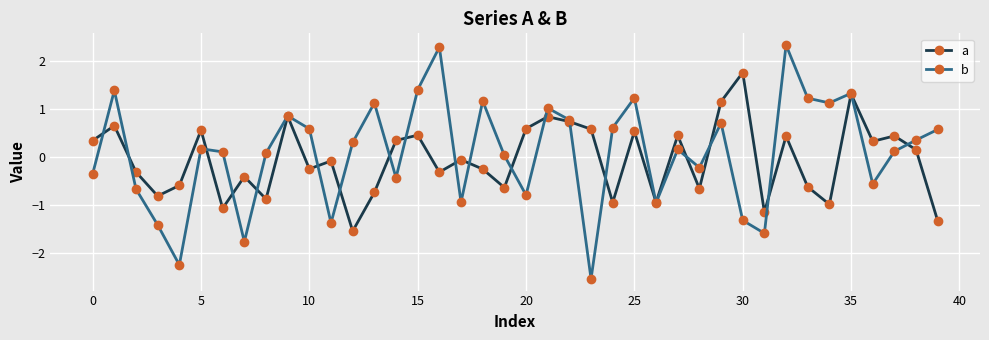

Does the chart display data point markers on the line(s)?

Yes